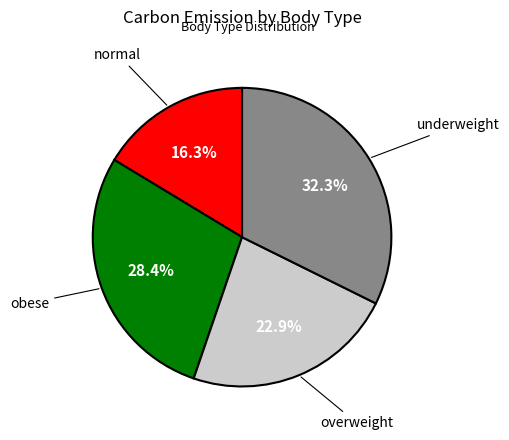

Does any single category account for the majority?

No